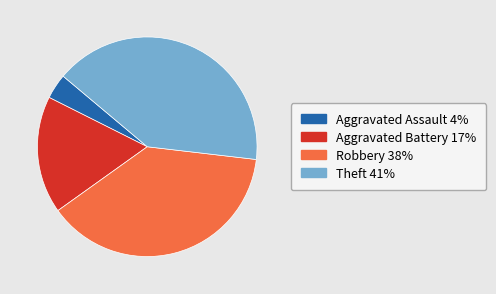

Does Aggravated Battery represent more than half of the total?

No